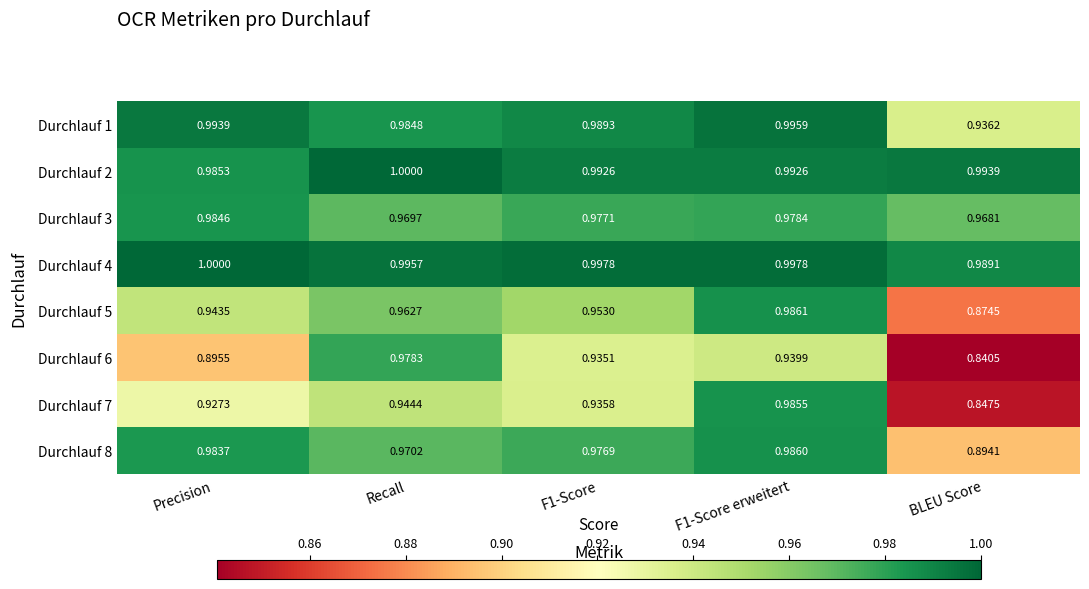

Is the value of Durchlauf 1 at F1-Score erweitert greater than the value of Durchlauf 6 at Precision?

Yes